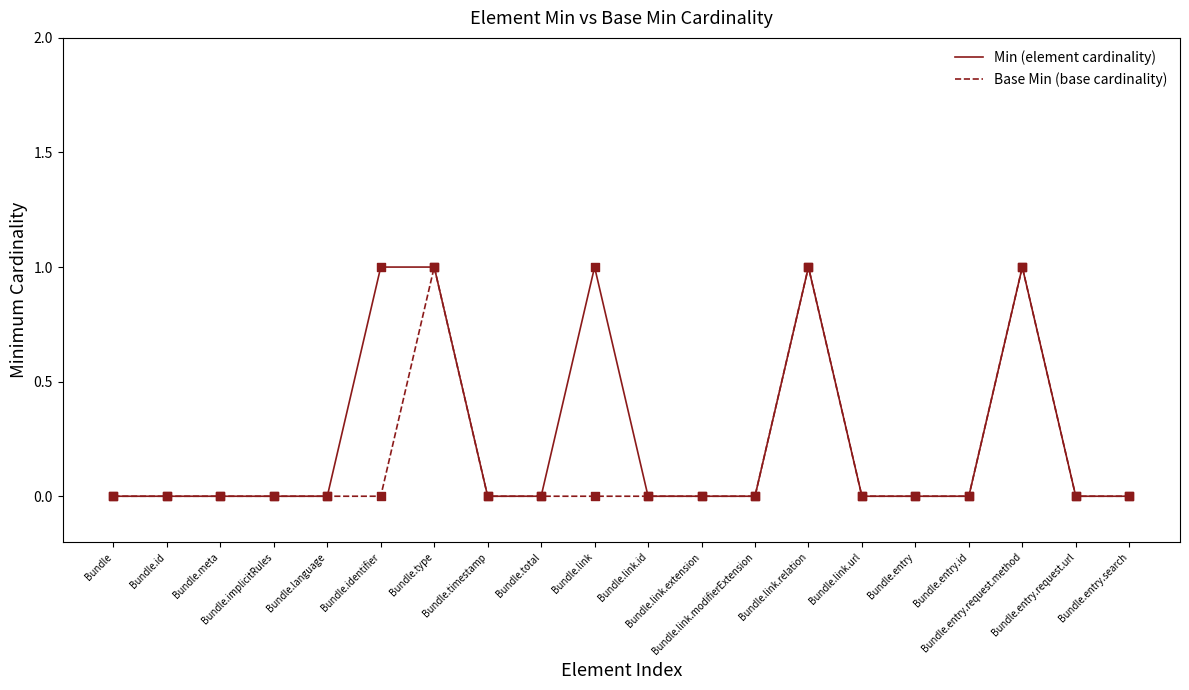

Which series has the largest total across all categories?

Min (element cardinality)